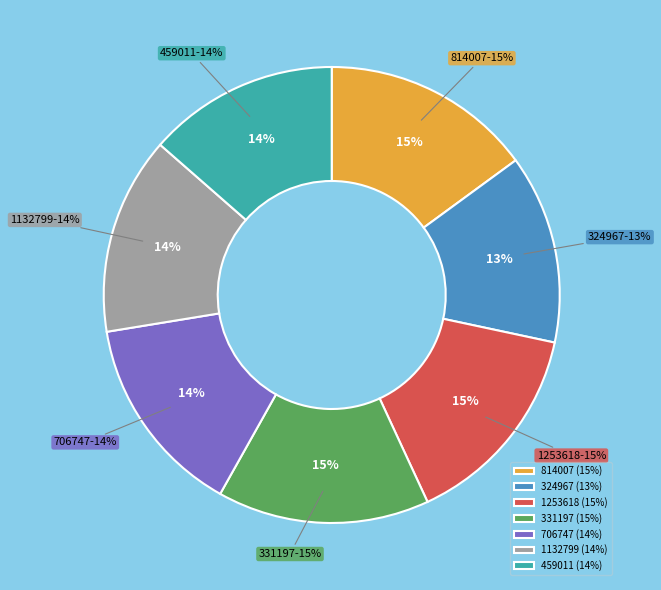

What percentage is NOT represented by 331197?

85.0%